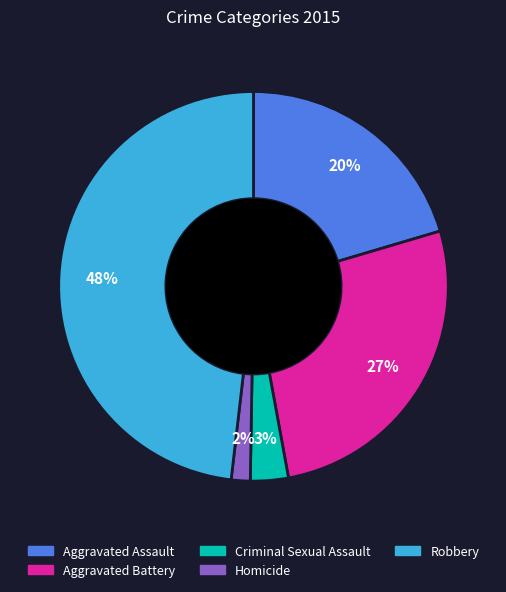

Which category has the smallest portion of the pie?

Homicide